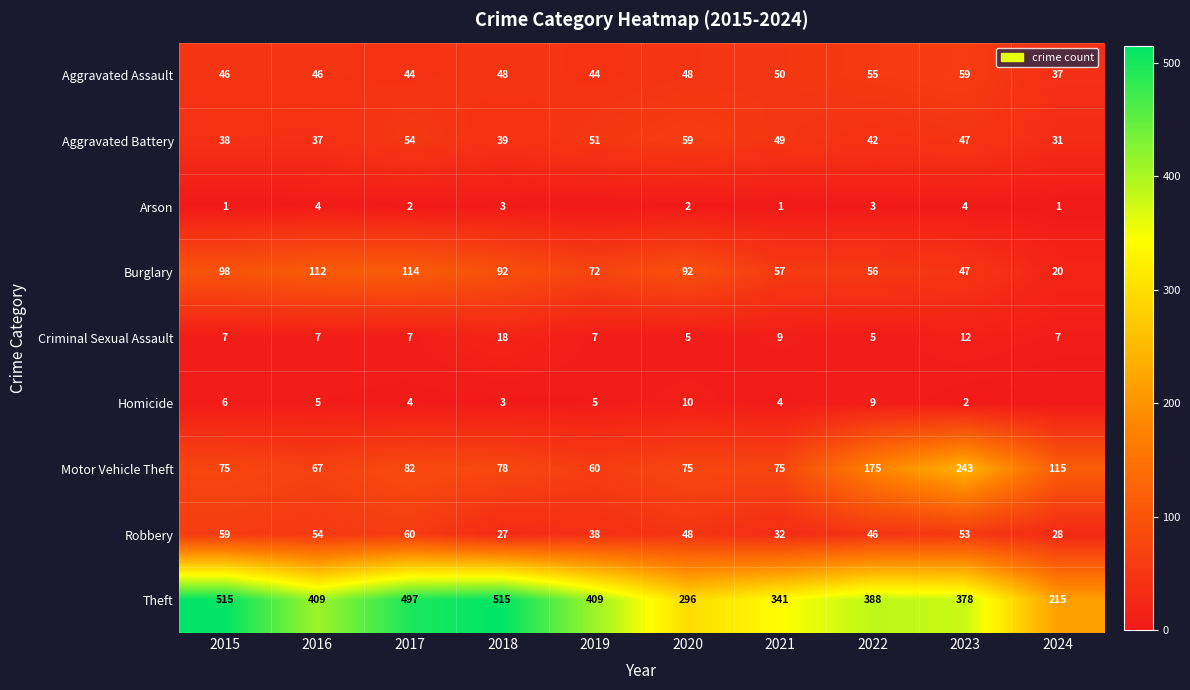

Where is Motor Vehicle Theft nearest to the value 151?

2022